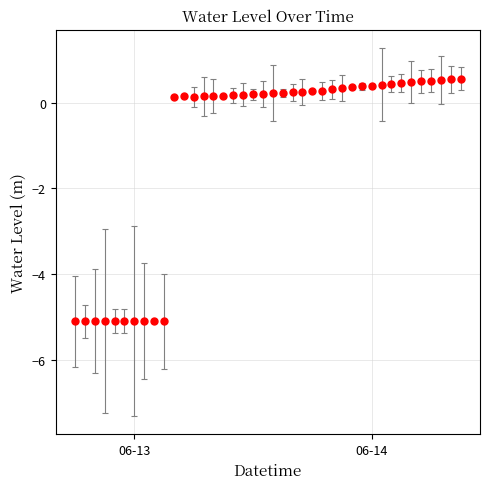

What is the value of the 36th point from the left?

0.5